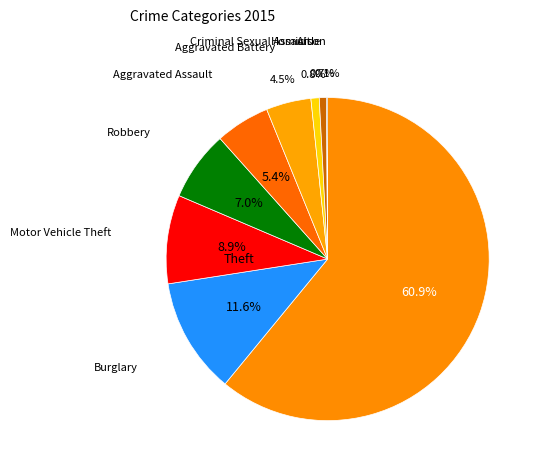

How many segments does this pie chart have?

9